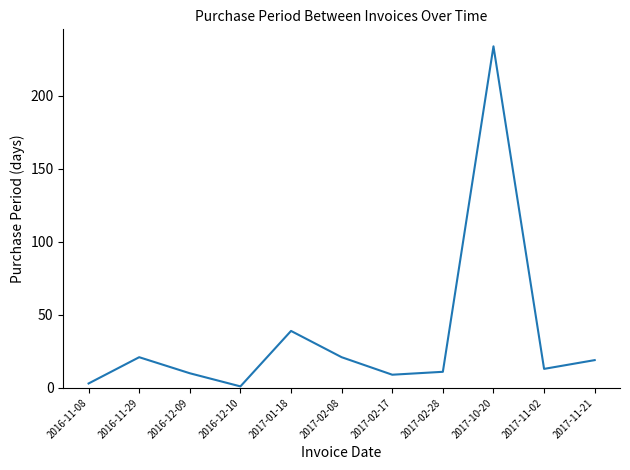

Where is the first local minimum?

2016-12-10